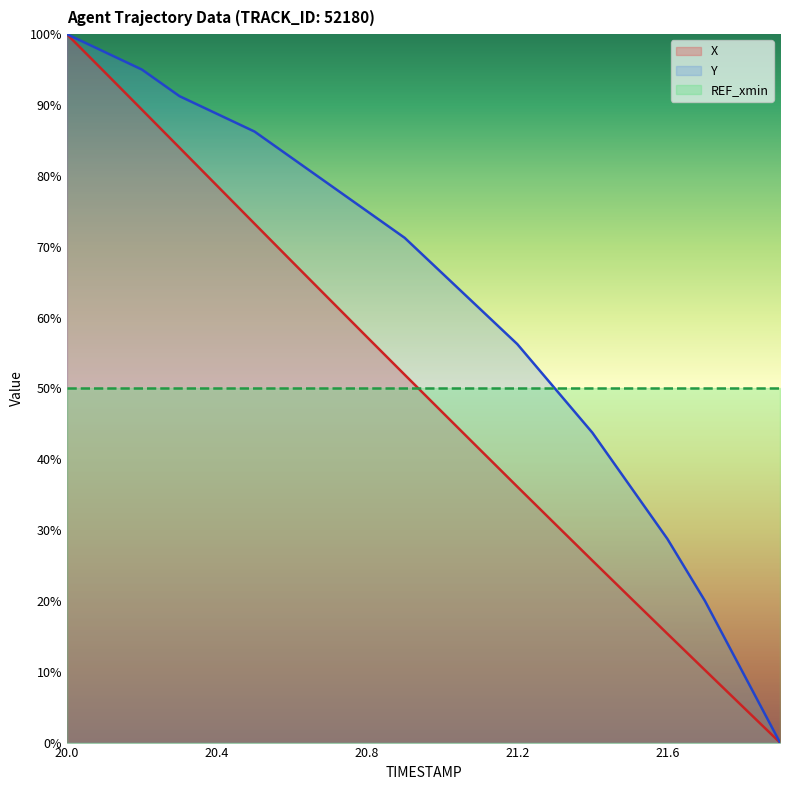

How many values in the X series exceed 51?

10